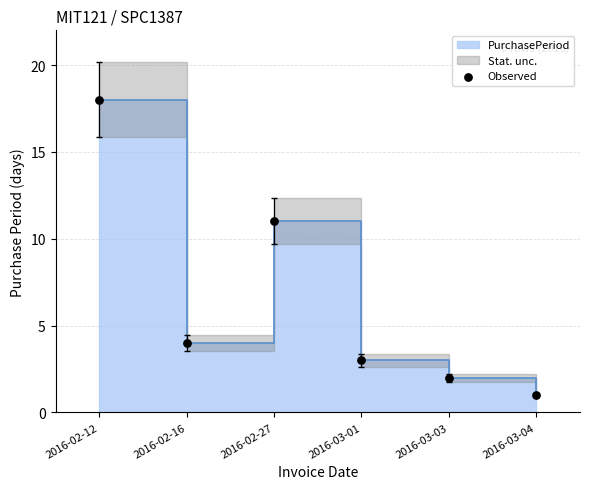

Approximately how many times larger is the value at 2016-02-12 compared to 2016-02-27?

1.6